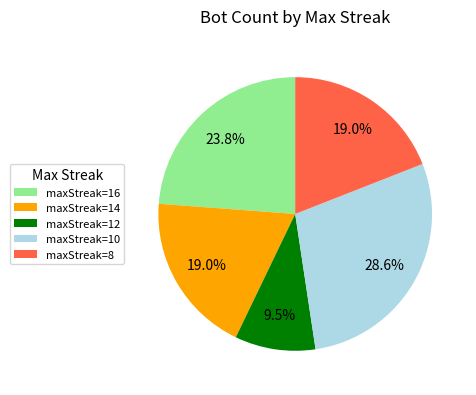

How many slices are in this pie chart?

5